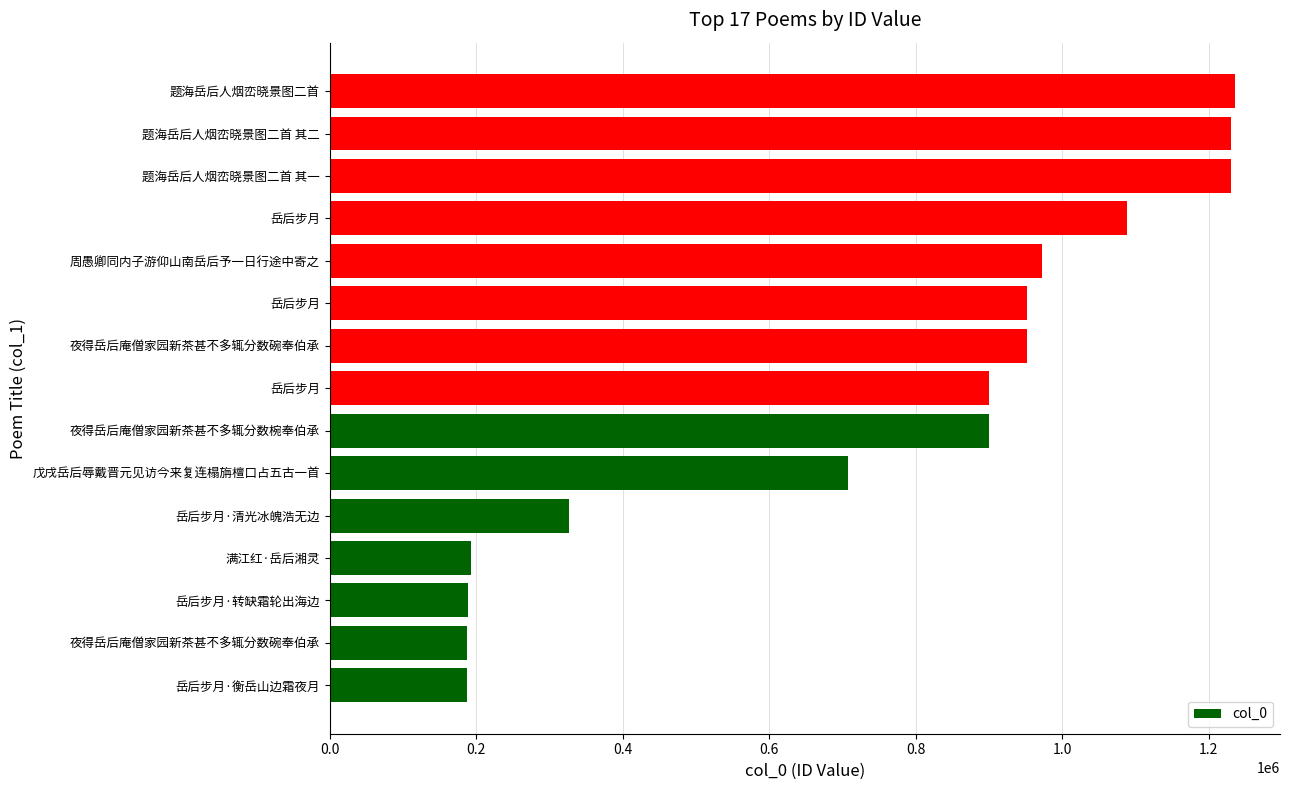

How many data points are less than 900235?

7